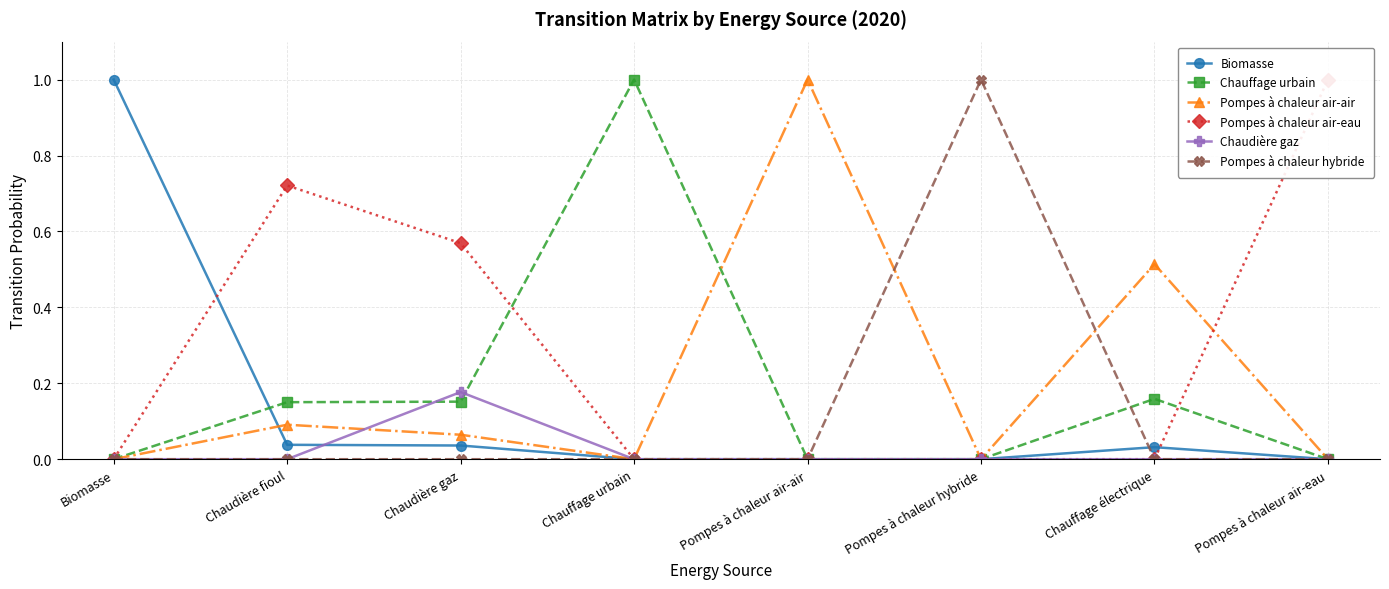

What is the spread (max minus min) of values at Biomasse?

1.0